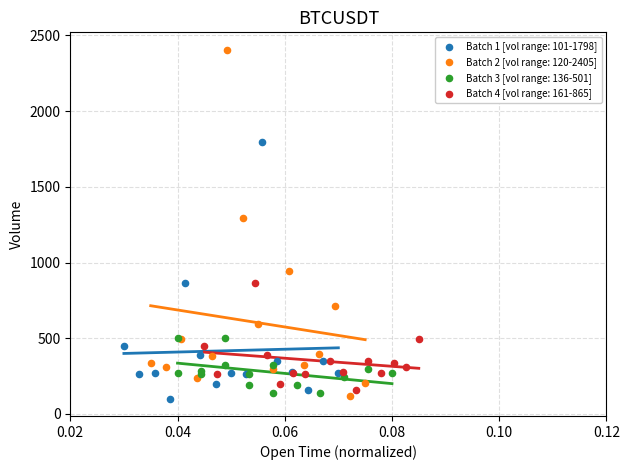

Which series has the largest Y range (max minus min)?

Batch 2 [vol range: 120-2405]